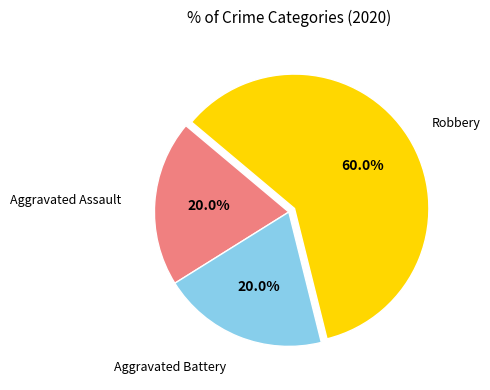

Does any single category account for the majority?

Yes